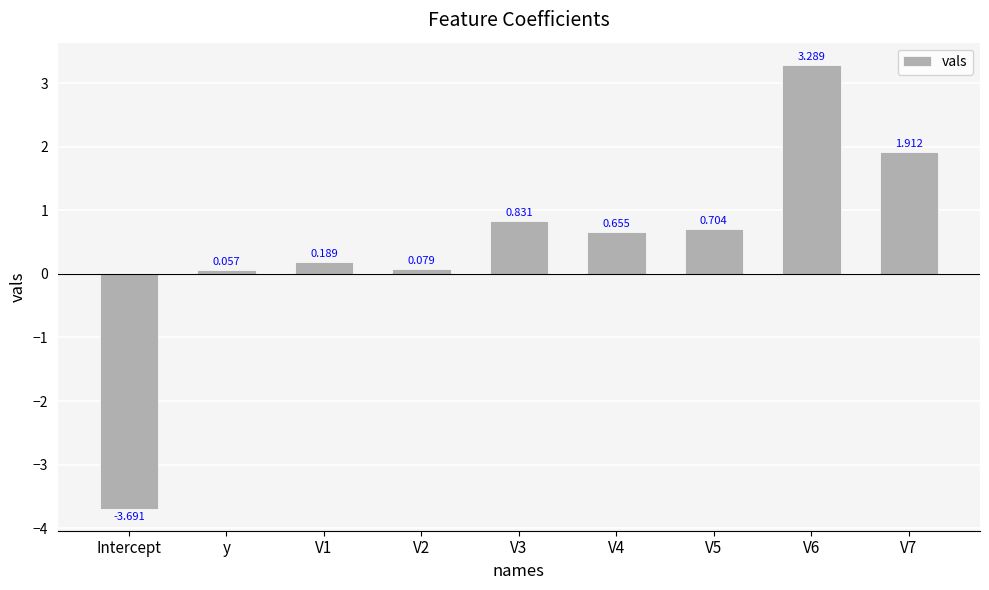

Does the chart contain stacked bars?

No